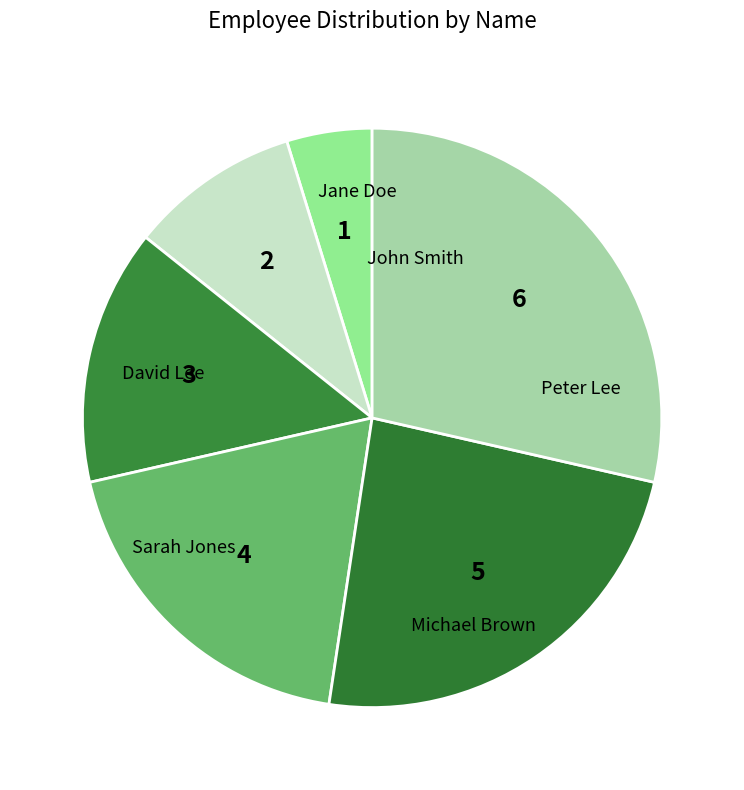

How many segments does this pie chart have?

6